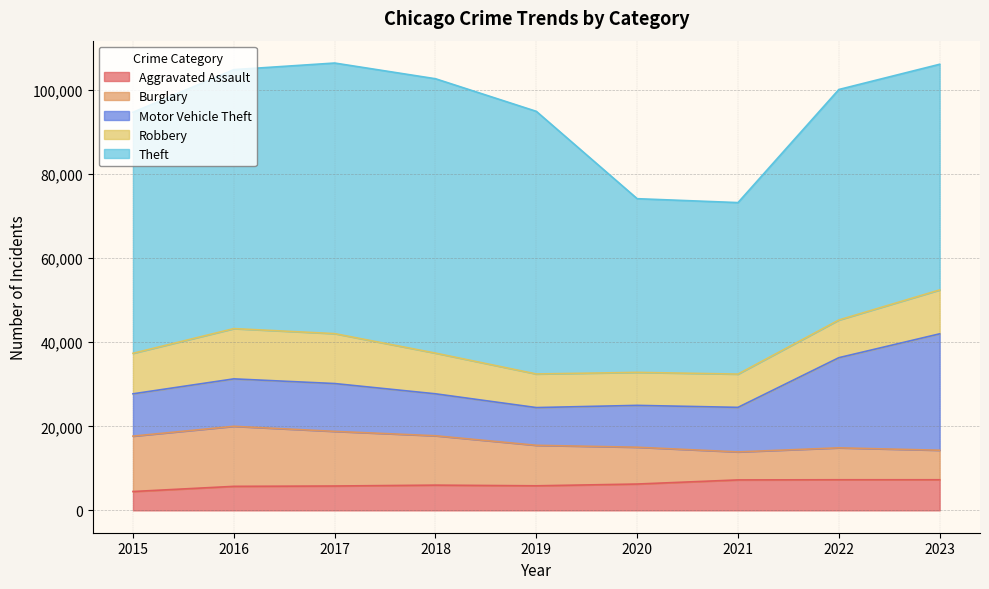

Does the chart have visible grid lines?

Yes